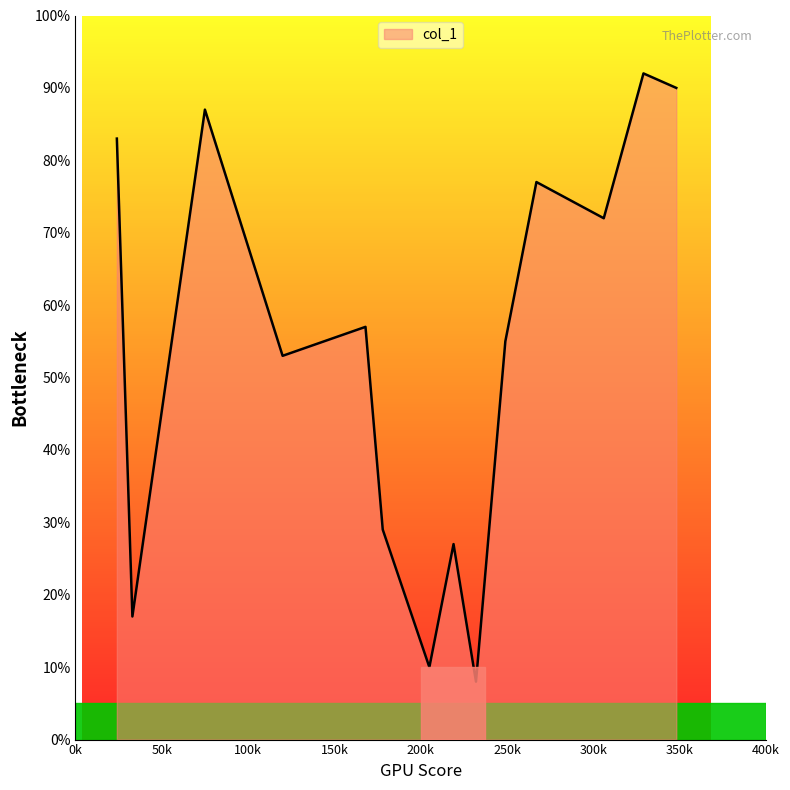

What is the greatest value displayed?

92